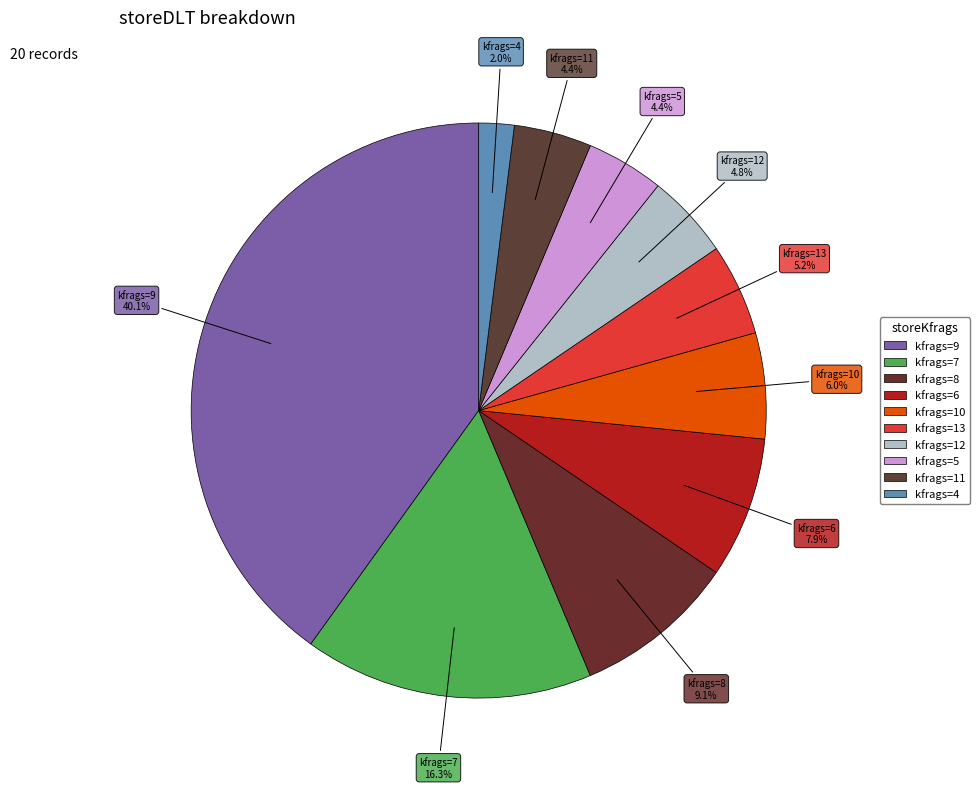

How many segments does this pie chart have?

10